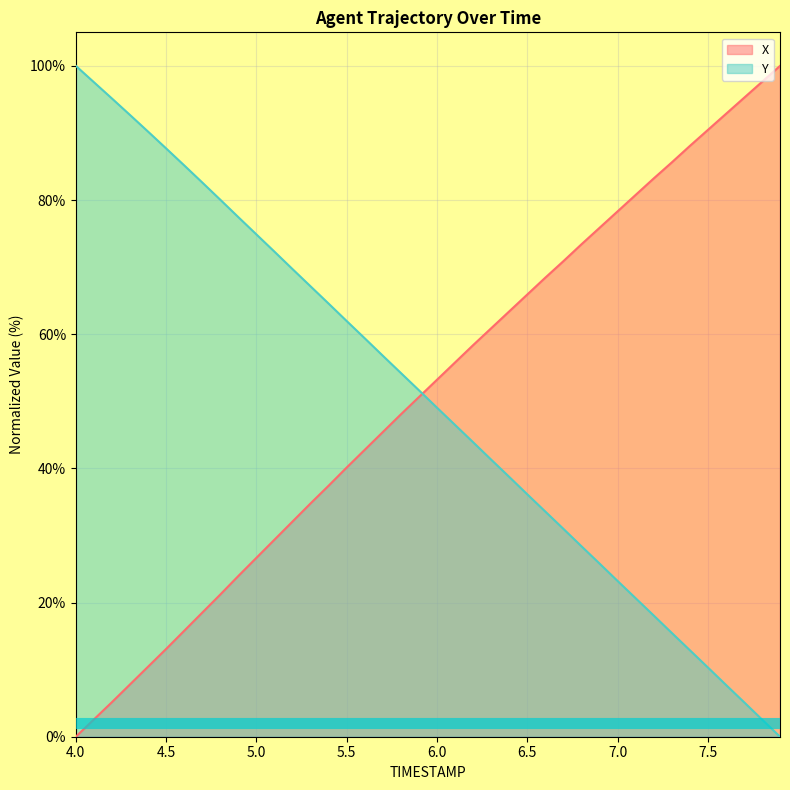

At which category is the sum across all series the highest?

5.9